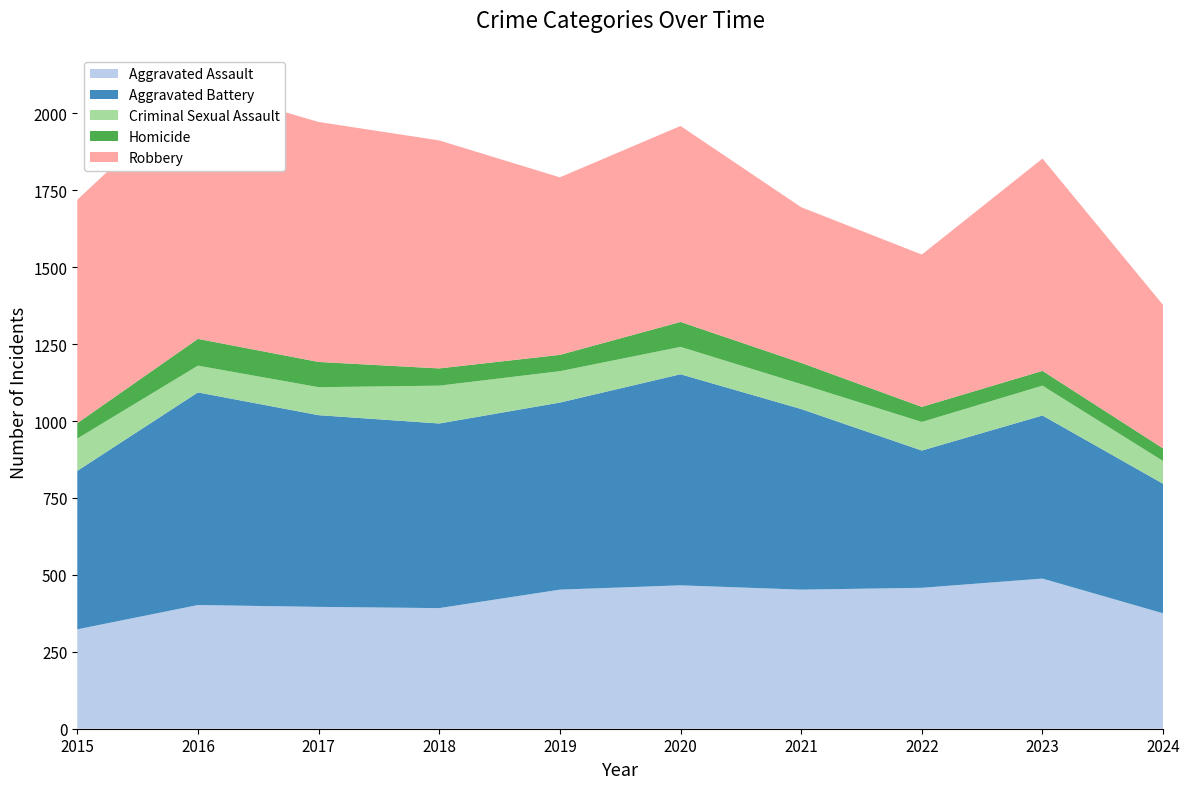

Reading left to right, what are all the values shown in this chart?

Aggravated Assault: 2015=323	2016=402	2017=396	2018=392	2019=452	2020=466	2021=452	2022=458	2023=488	2024=375
Aggravated Battery: 2015=515	2016=691	2017=623	2018=600	2019=608	2020=686	2021=587	2022=446	2023=530	2024=421
Criminal Sexual Assault: 2015=105	2016=87	2017=91	2018=123	2019=102	2020=89	2021=81	2022=93	2023=97	2024=74
Homicide: 2015=50	2016=87	2017=82	2018=56	2019=53	2020=81	2021=69	2022=49	2023=48	2024=41
Robbery: 2015=726	2016=819	2017=780	2018=741	2019=577	2020=637	2021=506	2022=495	2023=690	2024=466